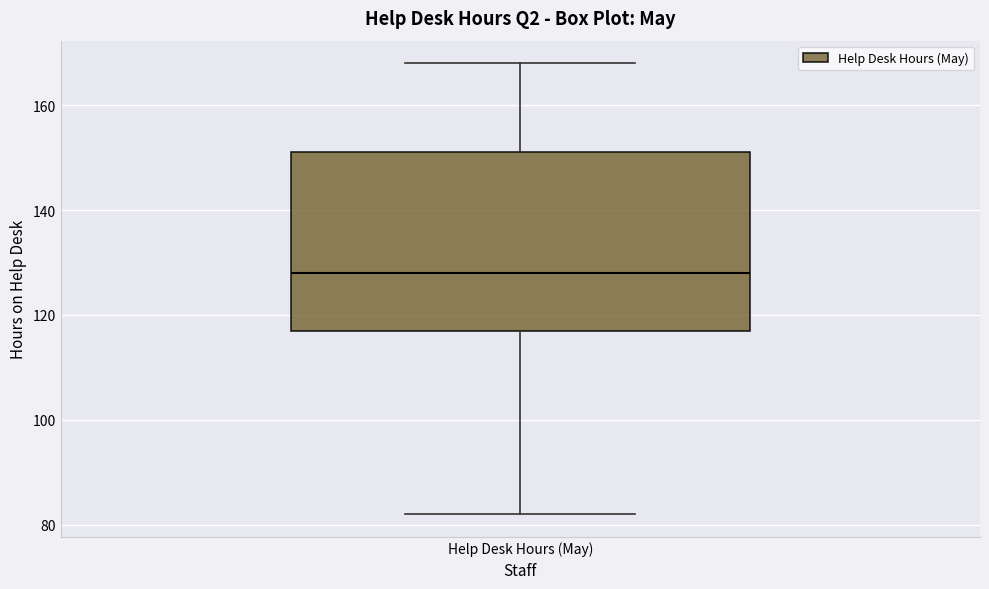

Where is the upper edge of the box for Help Desk Hours (May) on the y-axis? The values are not printed on the chart, so give them approximately, as read against the axis.

152